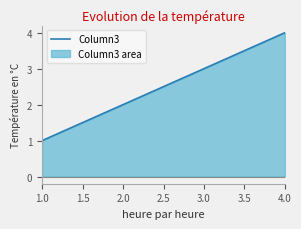

The value at 3.0 is 3. True or false?

True